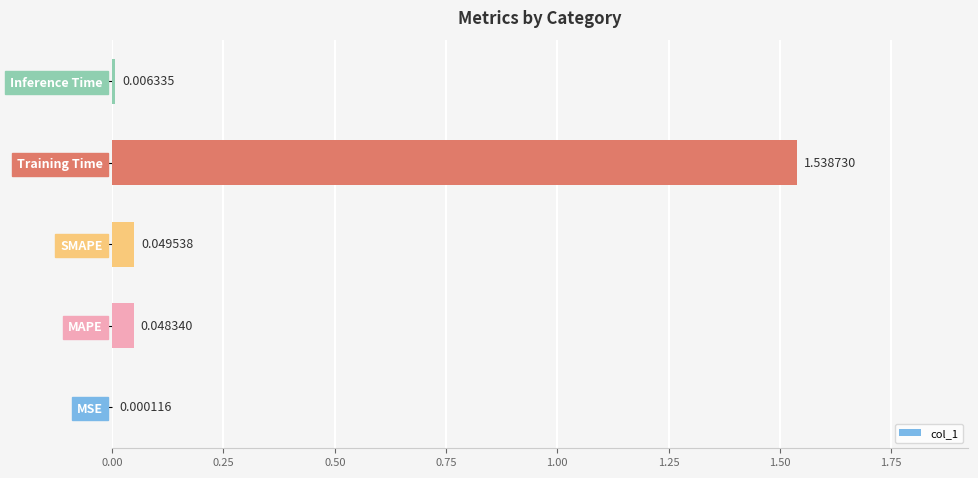

What is the sum of all values?

1.6